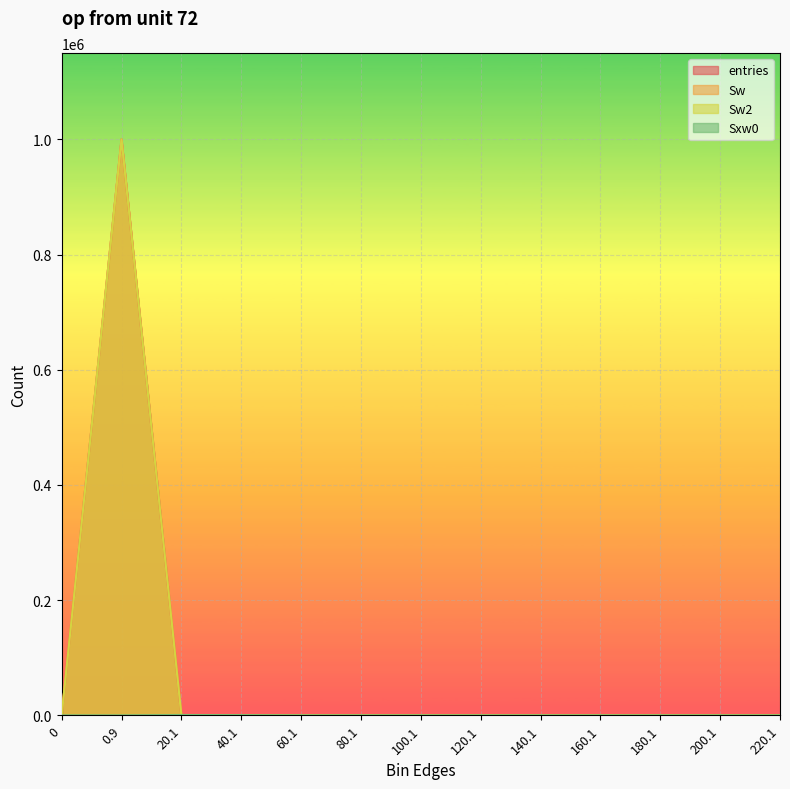

How many intersections are there between Sw and Sxw0?

1